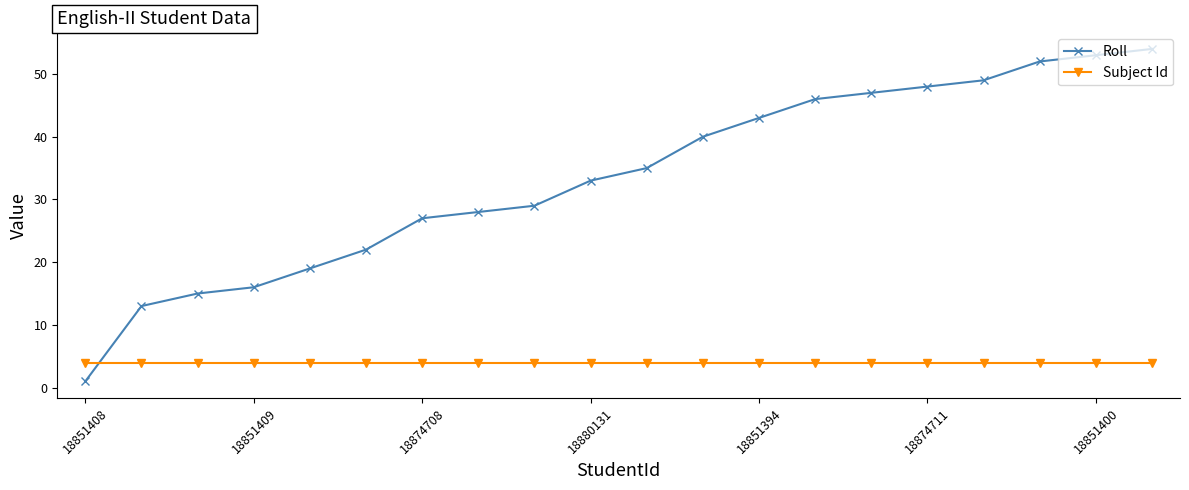

Which series has the widest spread of values?

Roll